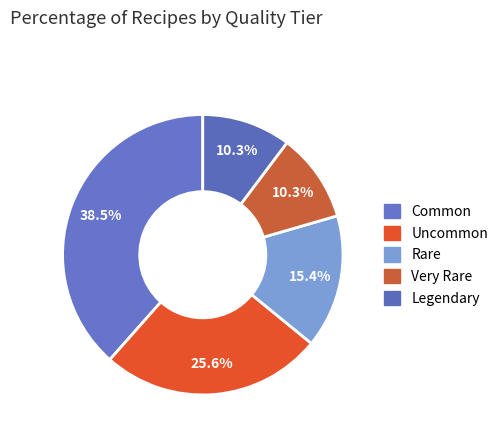

What is the change in value from Uncommon to Legendary?

-6